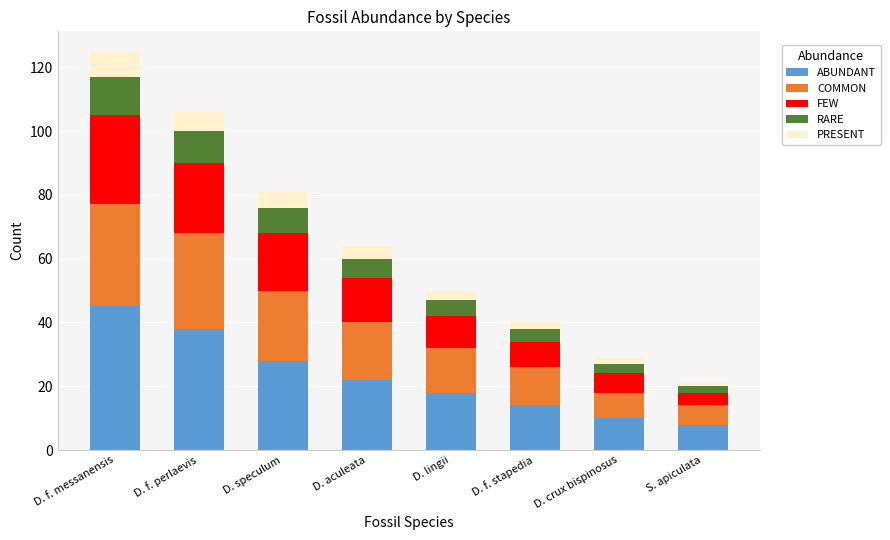

What is the total value across all series at D. lingii?

50